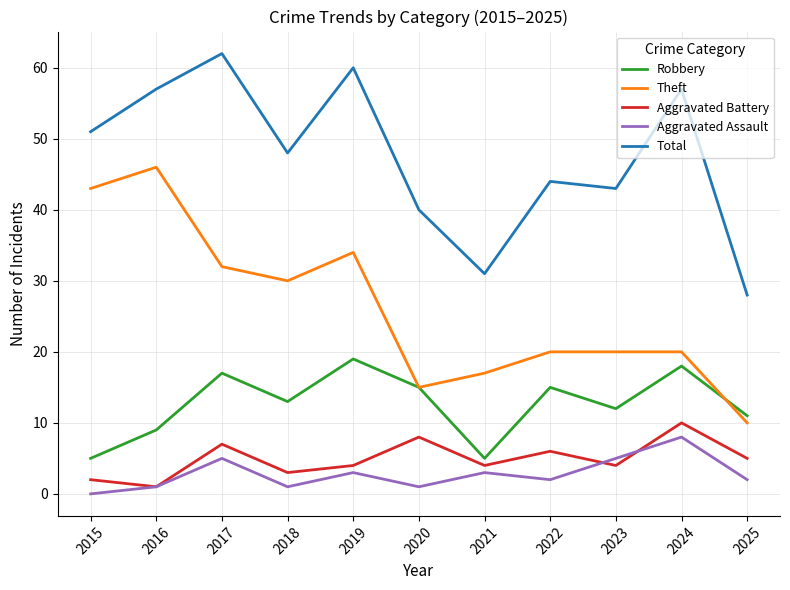

The value of Aggravated Battery at 2023 is 7. True or false?

False